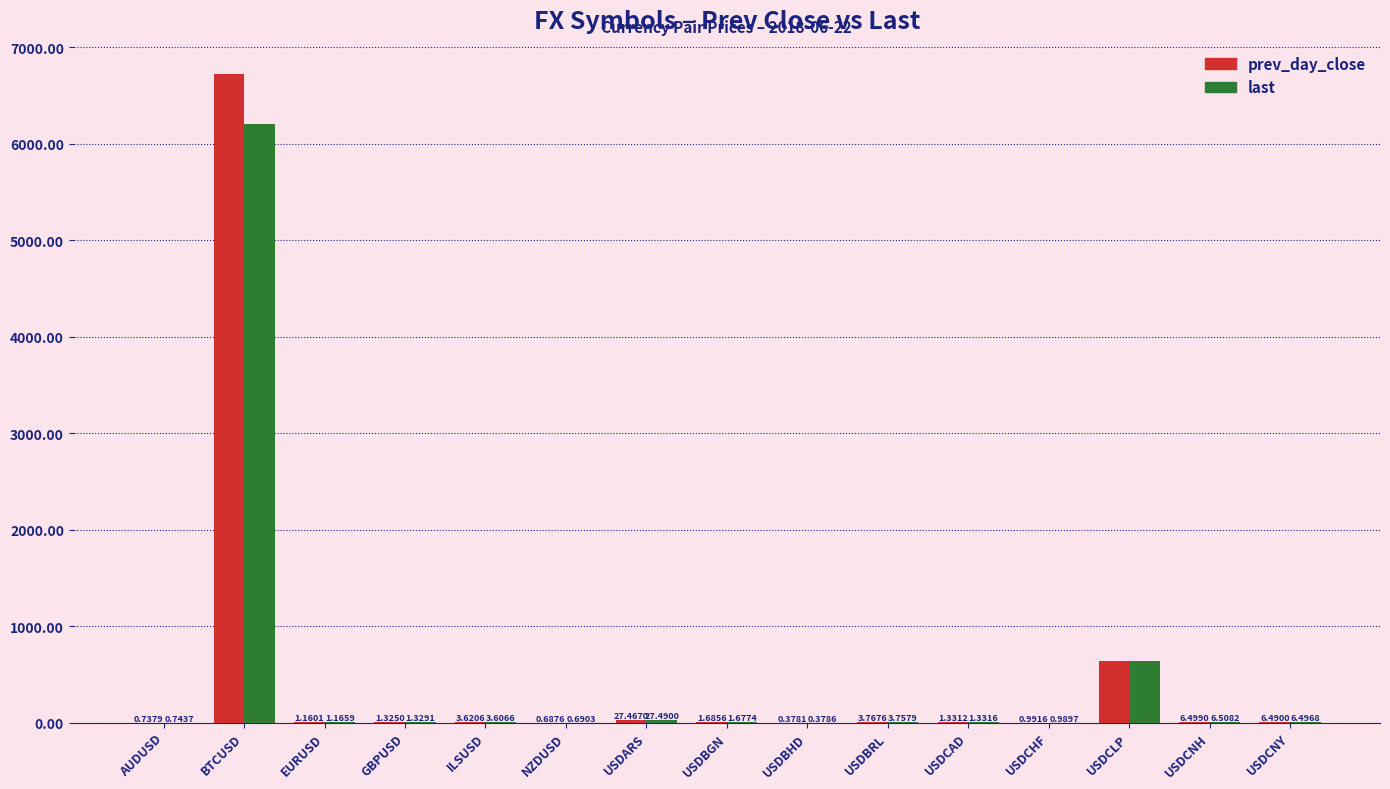

What is the sum of the prev_day_close values at GBPUSD and USDARS?

28.8